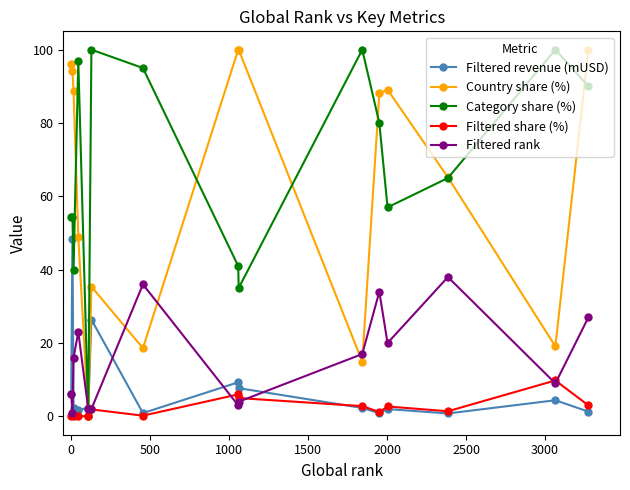

Which series ends up on top after the final intersection of Country share (%) and Filtered rank?

Country share (%)